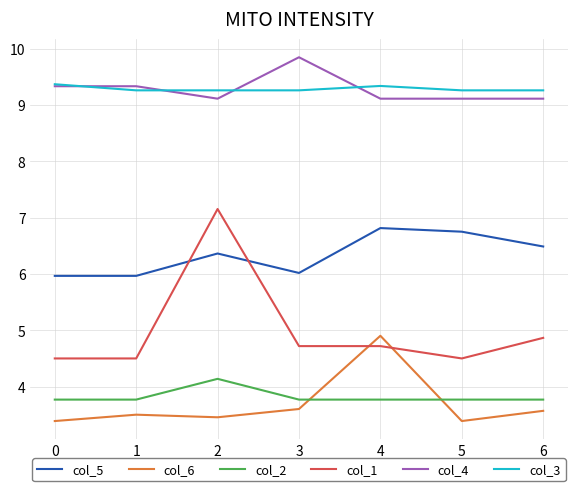

Reading left to right, transcribe all the data shown in this chart.

col_5: 6.0	6.0	6.4	6.0	6.8	6.7	6.5
col_6: 3.4	3.5	3.5	3.6	4.9	3.4	3.6
col_2: 3.8	3.8	4.1	3.8	3.8	3.8	3.8
col_1: 4.5	4.5	7.2	4.7	4.7	4.5	4.9
col_4: 9.3	9.3	9.1	9.8	9.1	9.1	9.1
col_3: 9.4	9.3	9.3	9.3	9.3	9.3	9.3